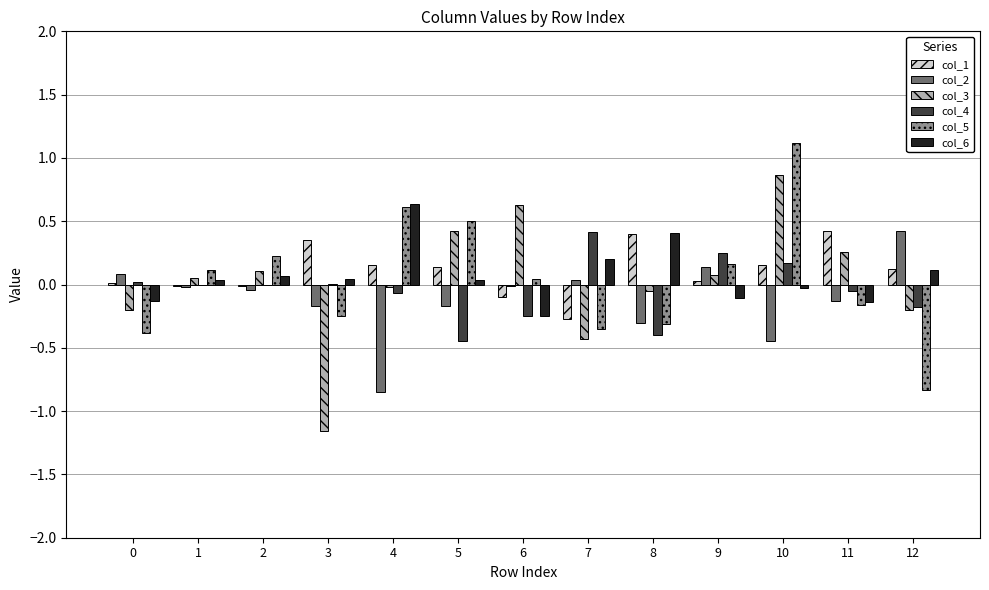

Are the bars grouped side by side (vs. stacked)?

Yes